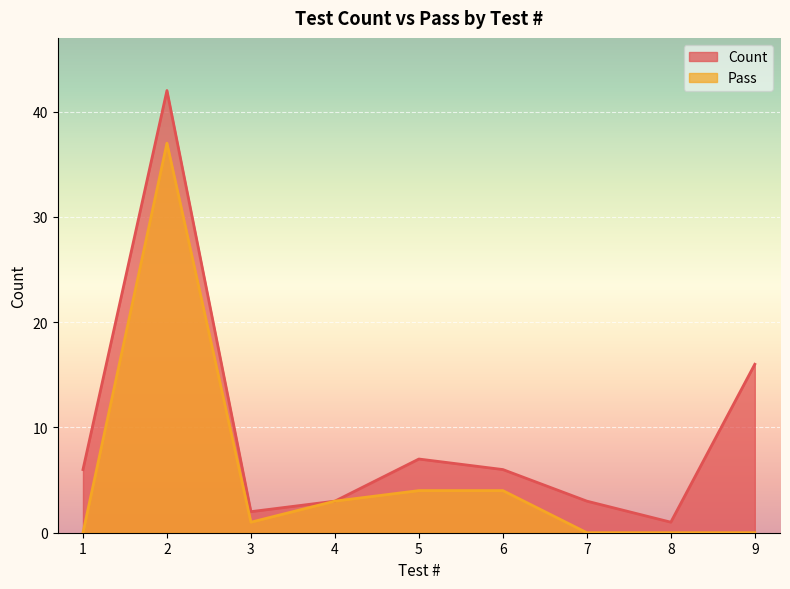

Rank the series by their maximum value, from lowest to highest.

Pass, Count